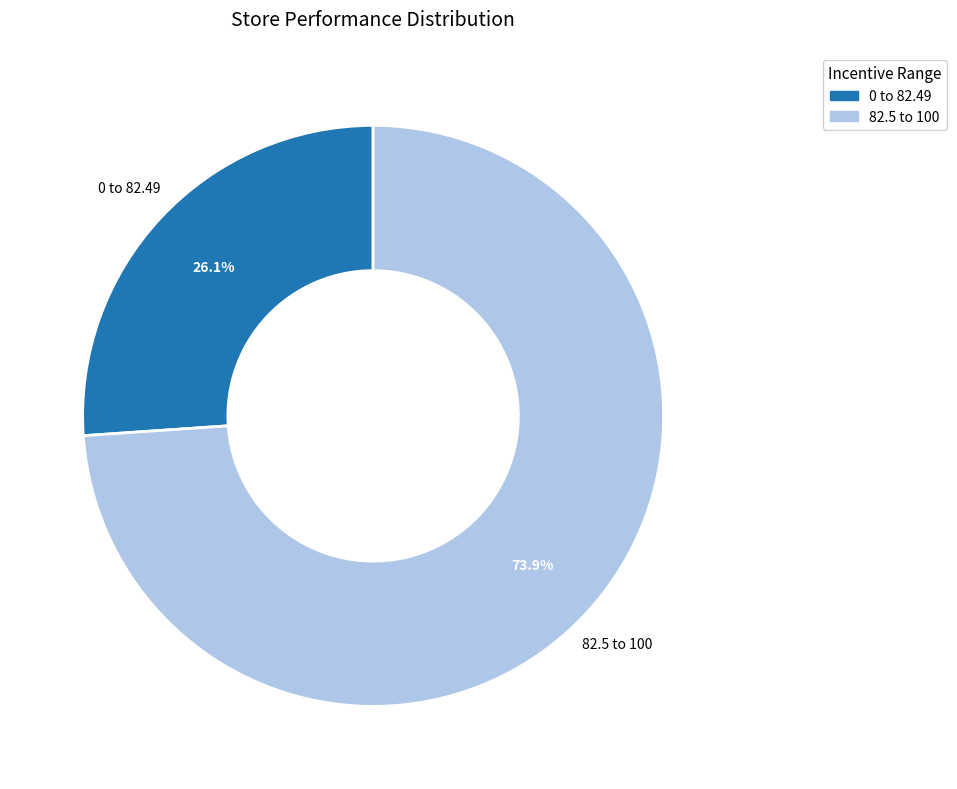

Does any single category account for the majority?

Yes